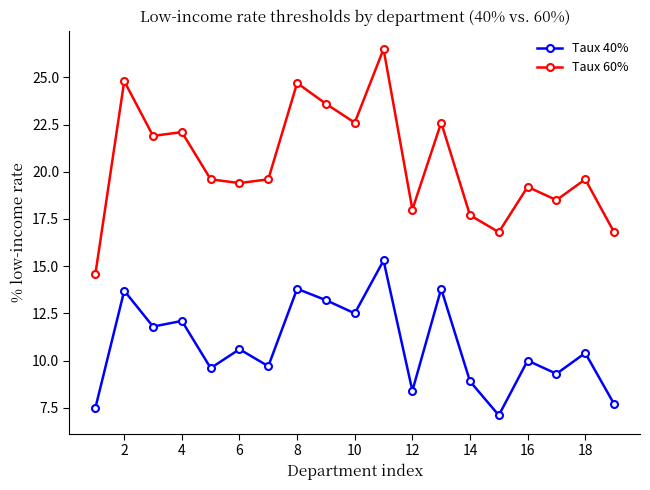

True or false: Taux 60% and Taux 40% intersect in this chart.

False